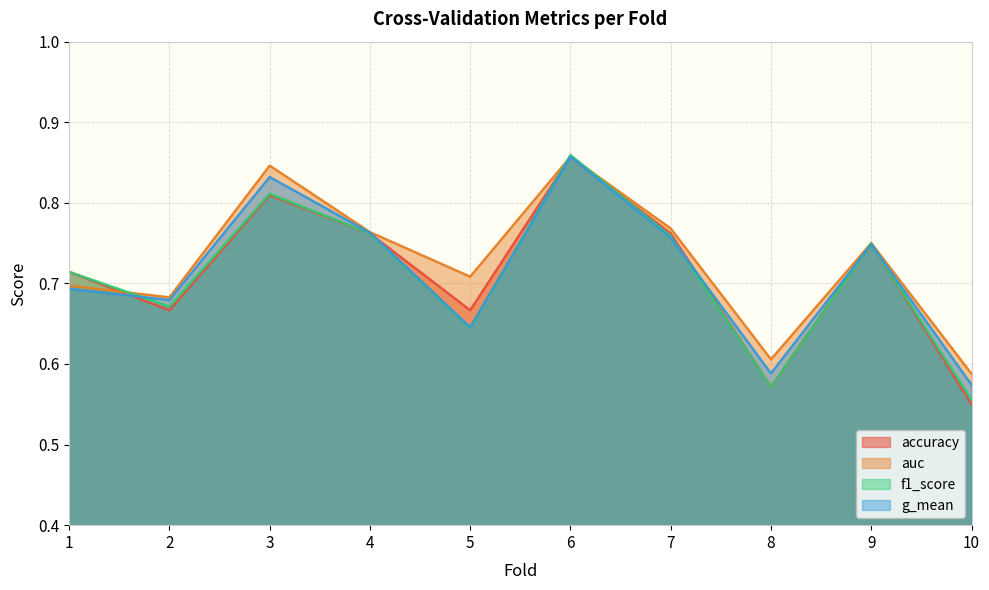

What is the value of the f1_score point at the 7th from the left?

0.8